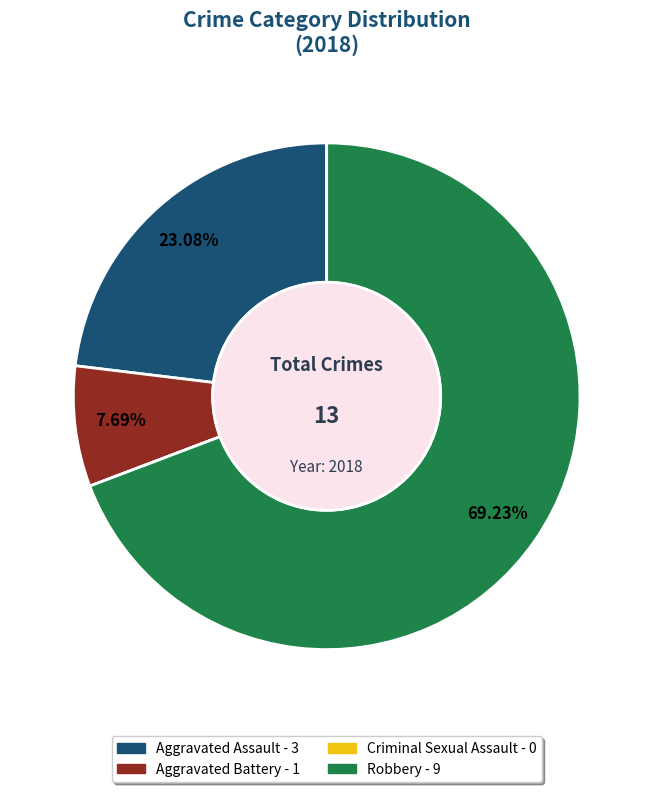

Is there any slice that represents more than half of the pie?

Yes